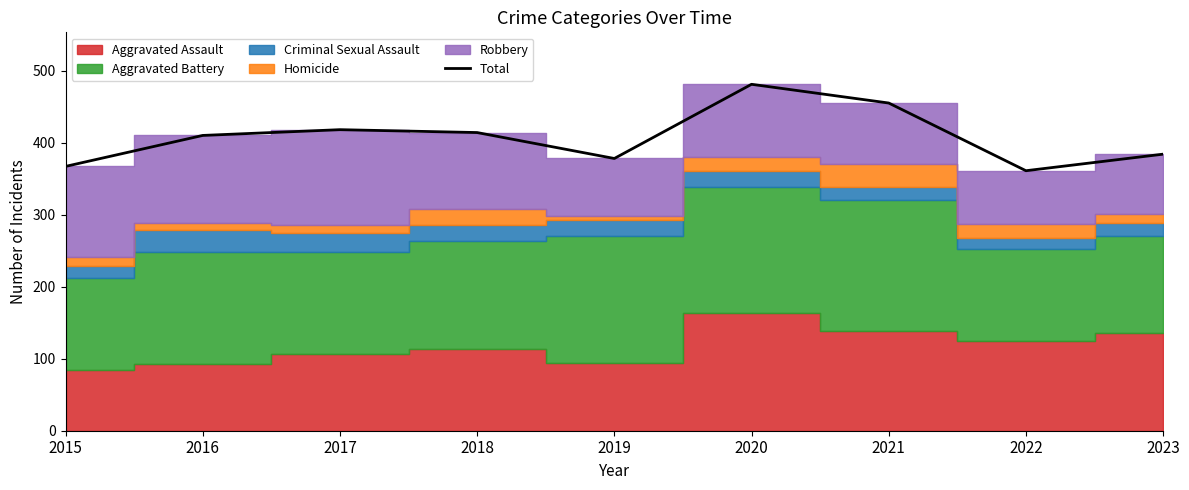

What is the sum of all values?

3668